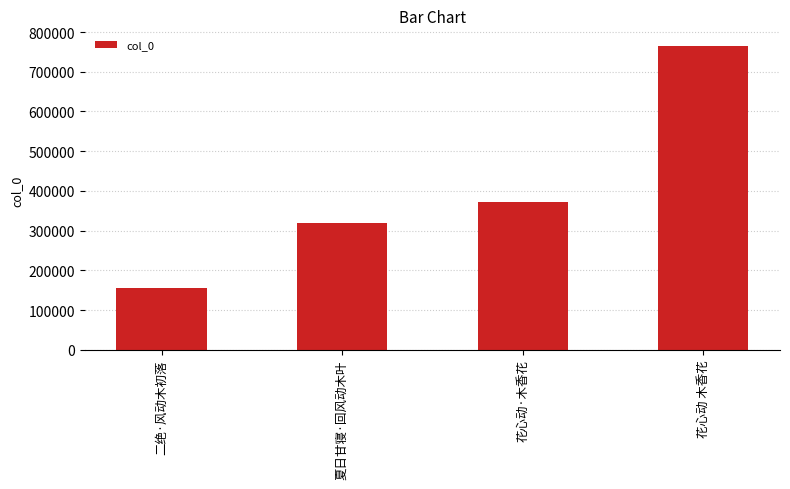

What value does the data have at 花心动 木香花, to the nearest 10?

765940